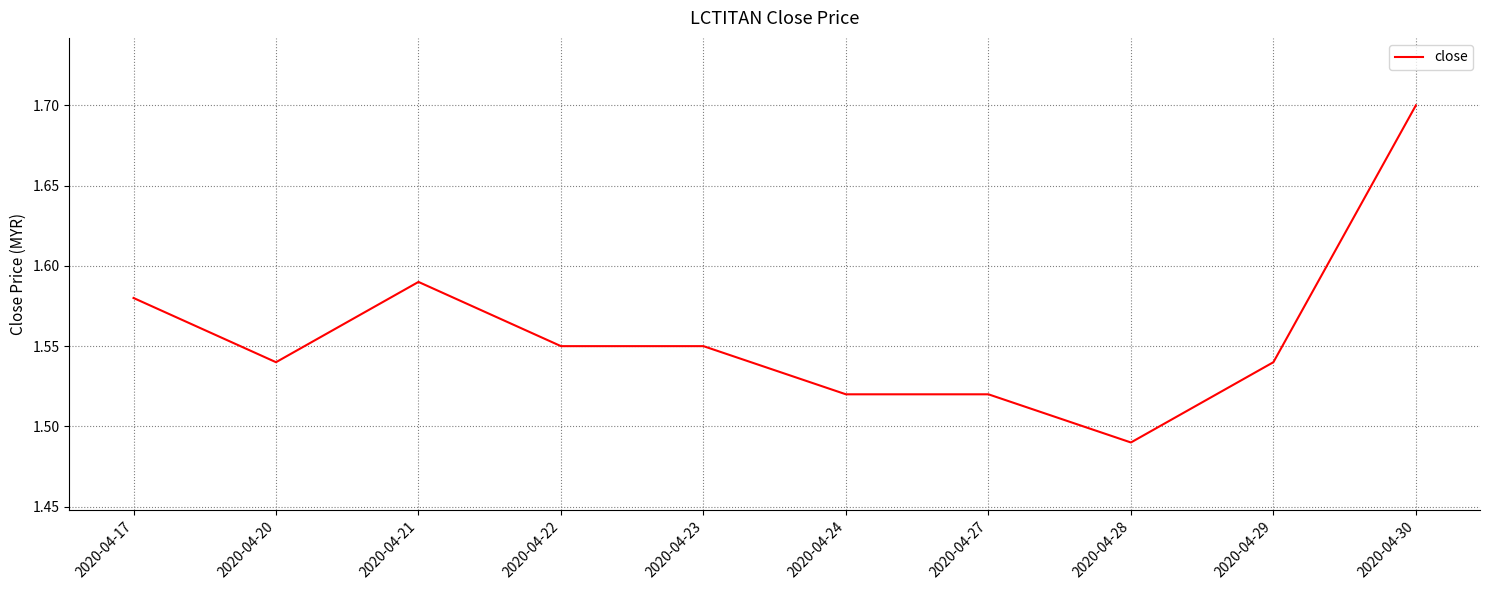

Between 2020-04-29 and 2020-04-17, which is larger?

2020-04-17